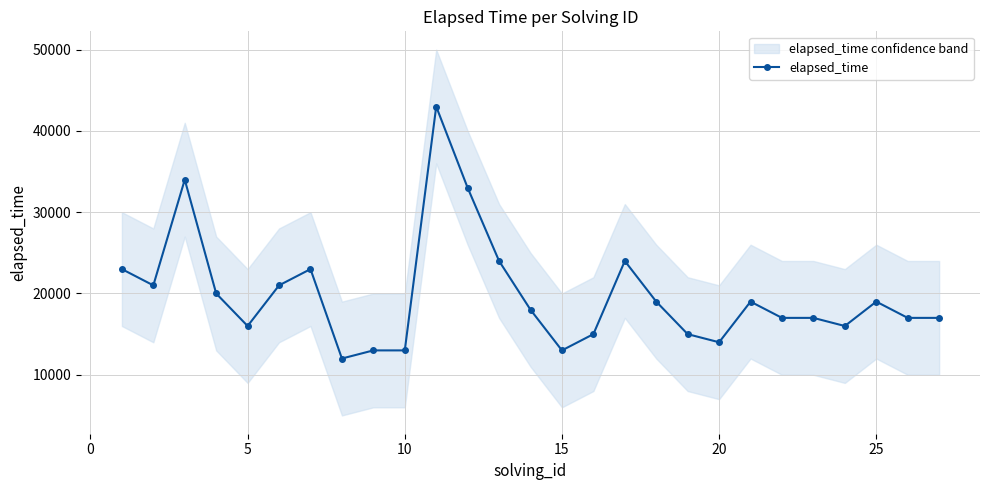

What is the lowest value of the elapsed_time series?

12000